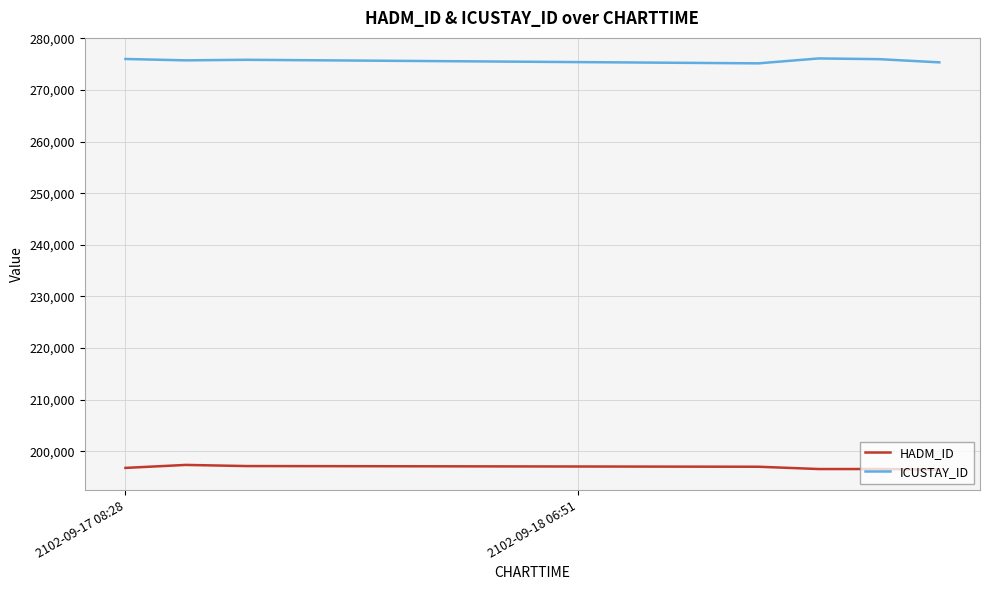

List the series in order of their overall mean, highest first.

ICUSTAY_ID, HADM_ID